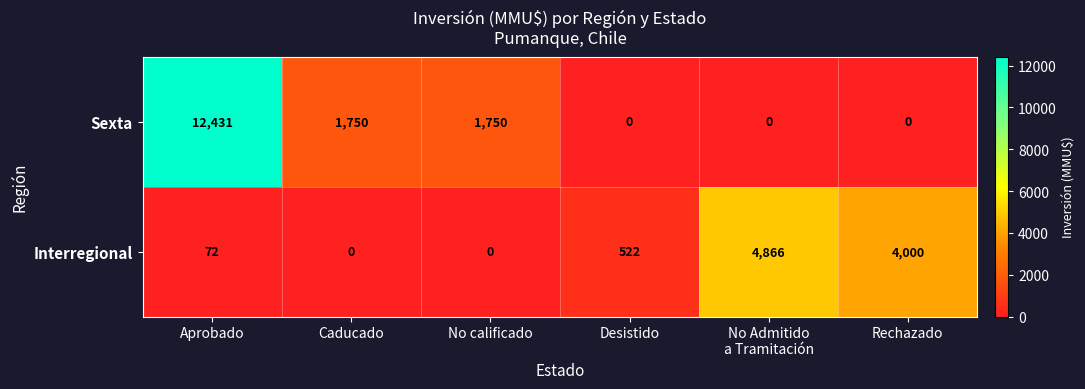

At how many categories does at least one series exceed 1949?

3